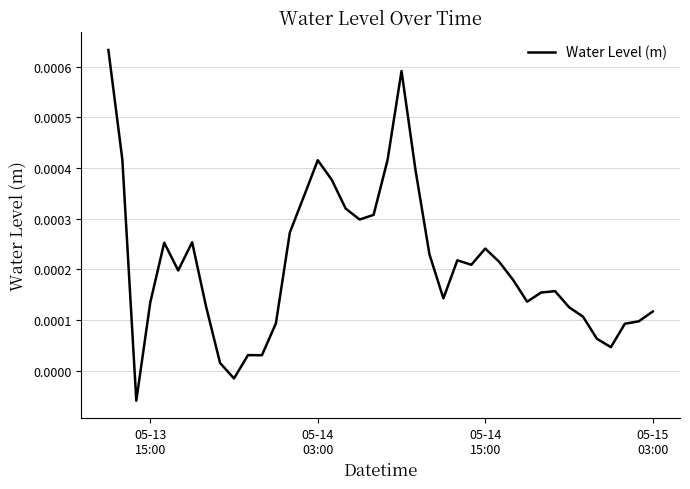

Does the chart display data point markers on the line(s)?

No